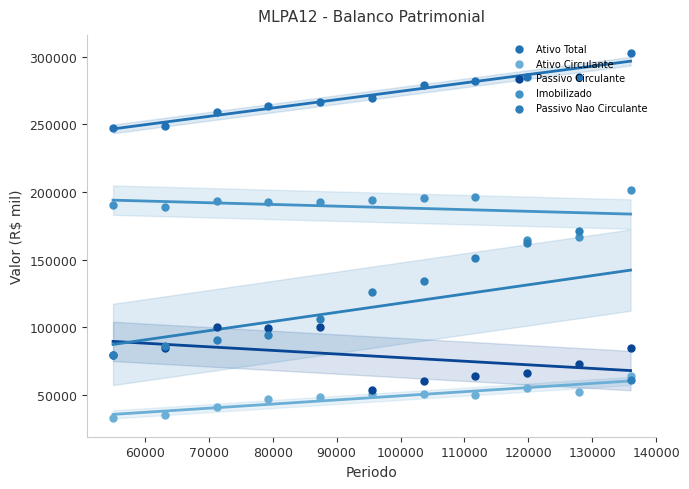

Which series reaches the minimum Y coordinate?

Ativo Circulante